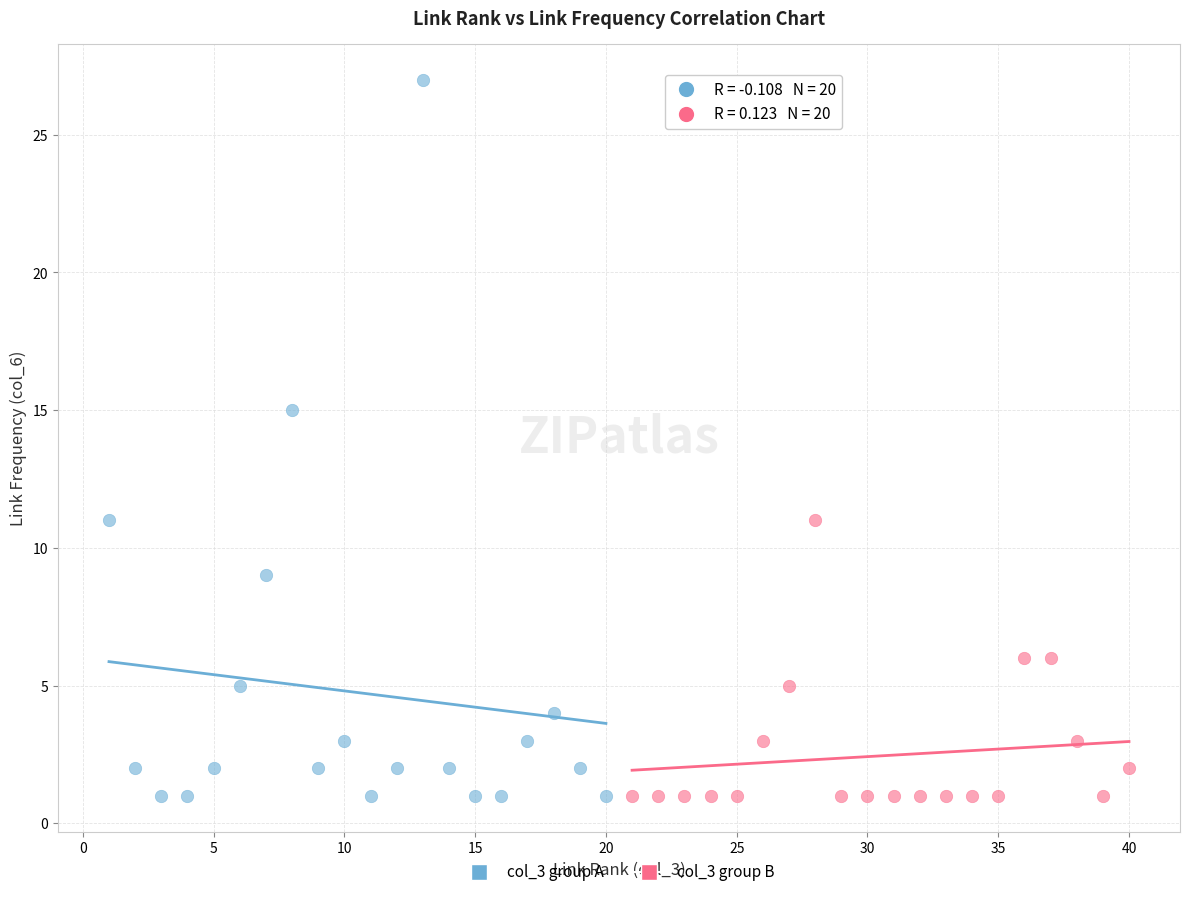

Which series has the largest Y range (max minus min)?

col_3 group A